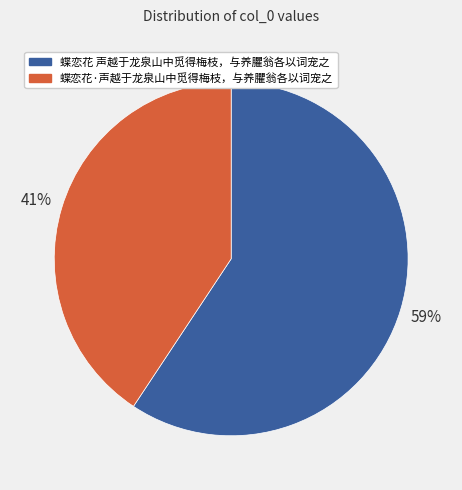

The 蝶恋花 声越于龙泉山中觅得梅枝，与养臞翁各以词宠之 slice represents 66% of the pie. True or false?

False